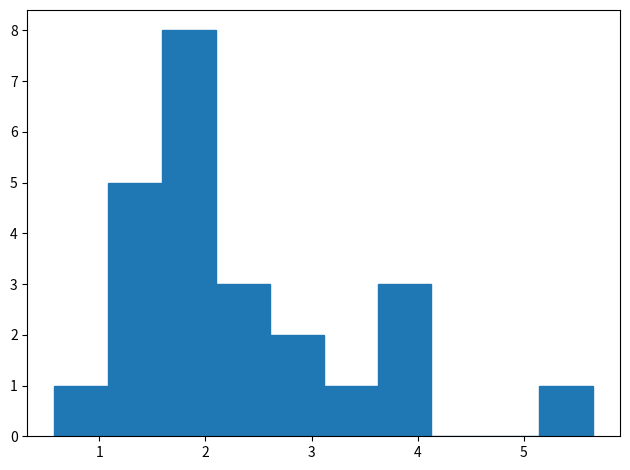

Reading left to right, transcribe this chart: for each bar, give the range it covers on the x-axis and its height. Neither the bar edges nor the heights are printed on the chart, so give them approximately, as read against the axes.

0.6 to 1.1: 1
1.1 to 1.6: 5
1.6 to 2.1: 8
2.1 to 2.6: 3
2.6 to 3.1: 2
3.1 to 3.6: 1
3.6 to 4.1: 3
4.1 to 4.6: 0
4.6 to 5.1: 0
5.1 to 5.7: 1